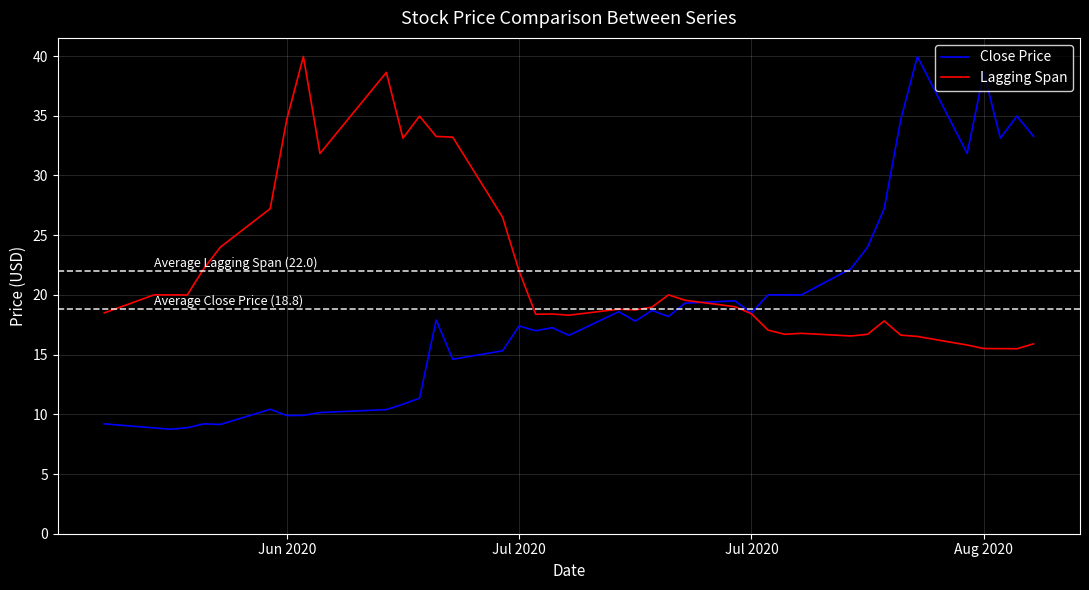

True or false: Lagging Span has more than 0 points higher than both neighbors.

True